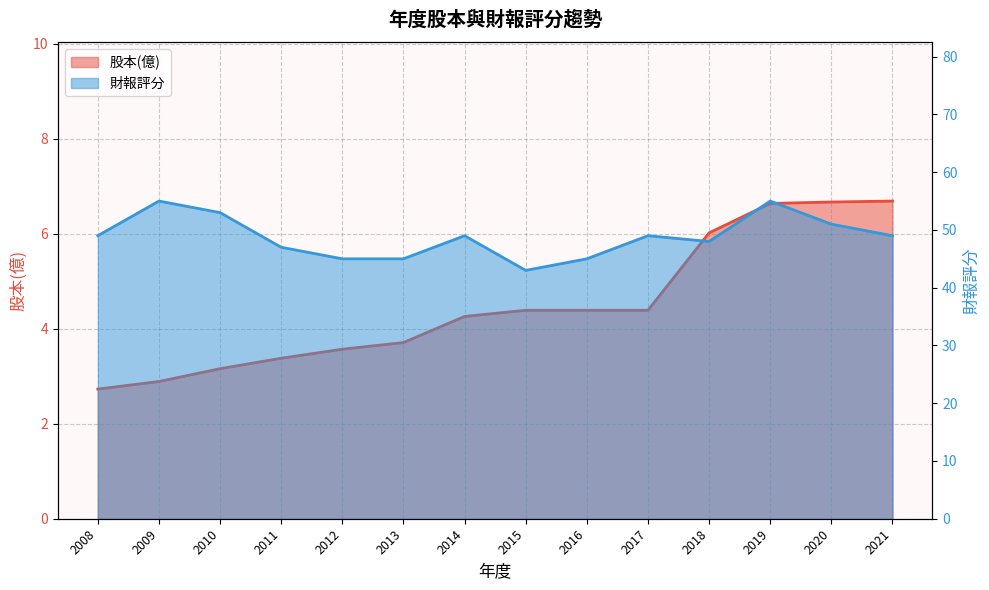

Between 2020 and 2021, which series saw the biggest shift?

財報評分